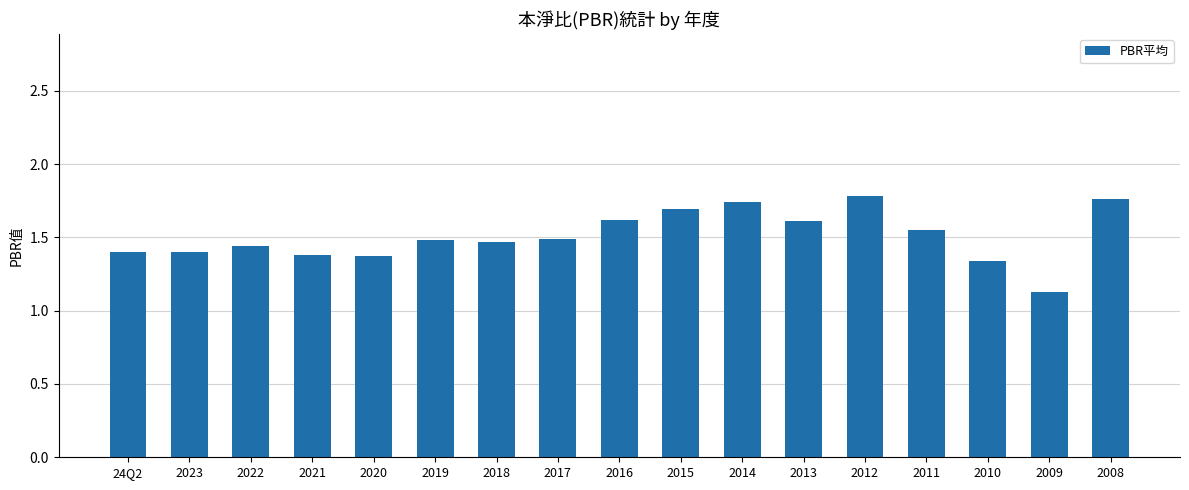

What is the difference between the second highest and second lowest values?

0.4